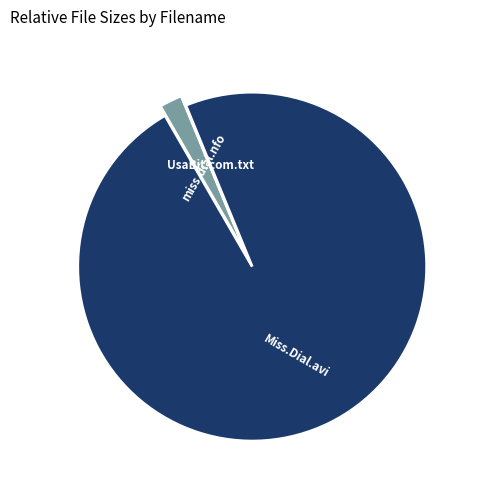

Is there a majority slice in this chart?

Yes